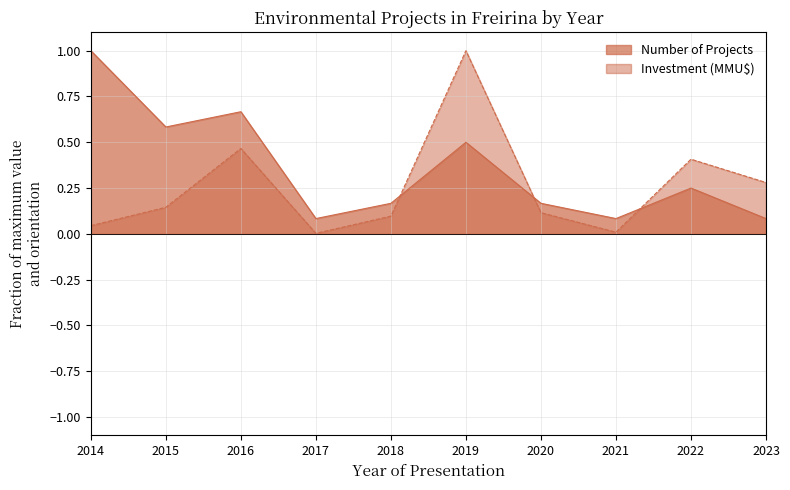

The value of Investment (MMU$) at 2017 is 0.0. True or false?

True